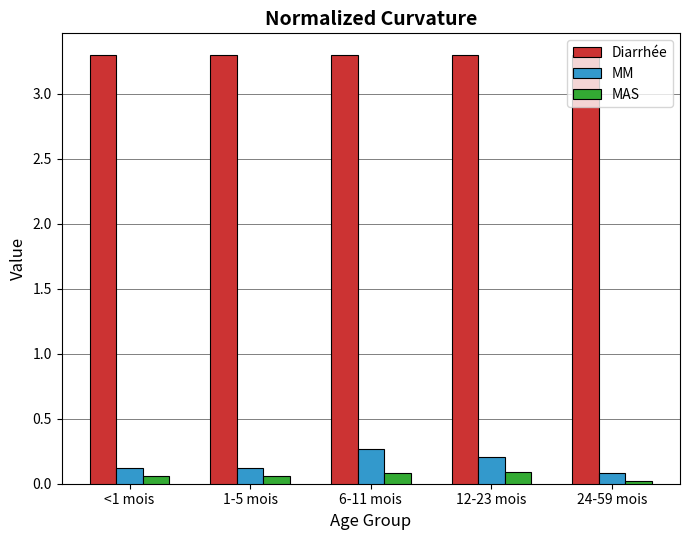

How many bars are there in total?

15